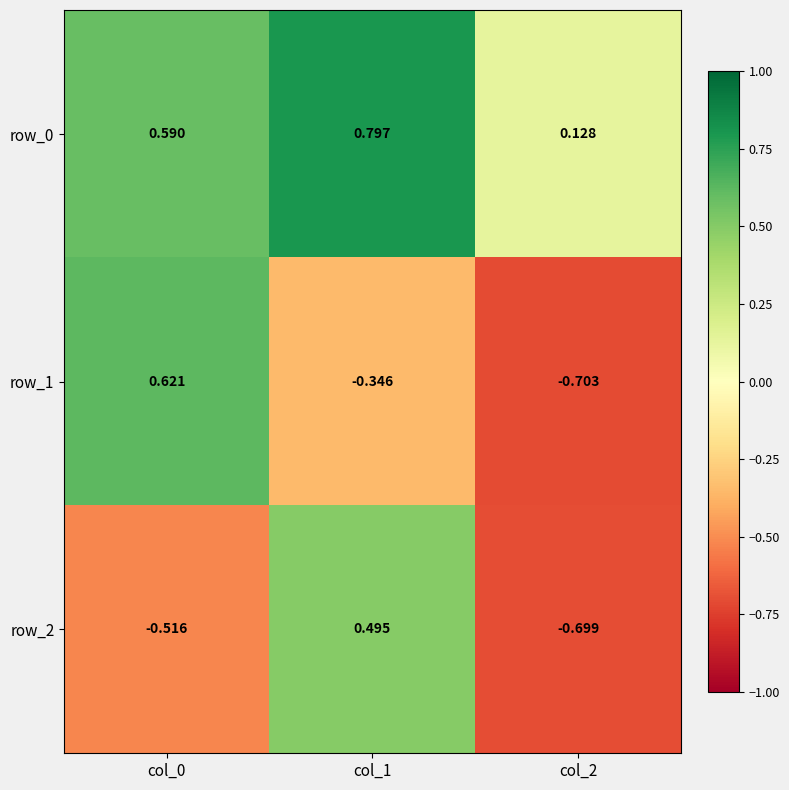

How many data points in row_2 are above 0?

1